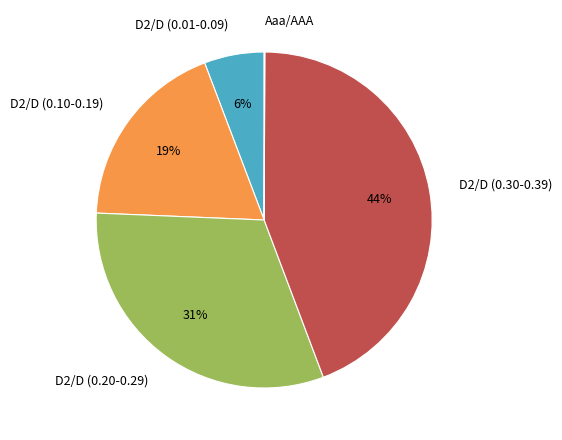

True or false: D2/D (0.30-0.39) accounts for 44% of the total.

True